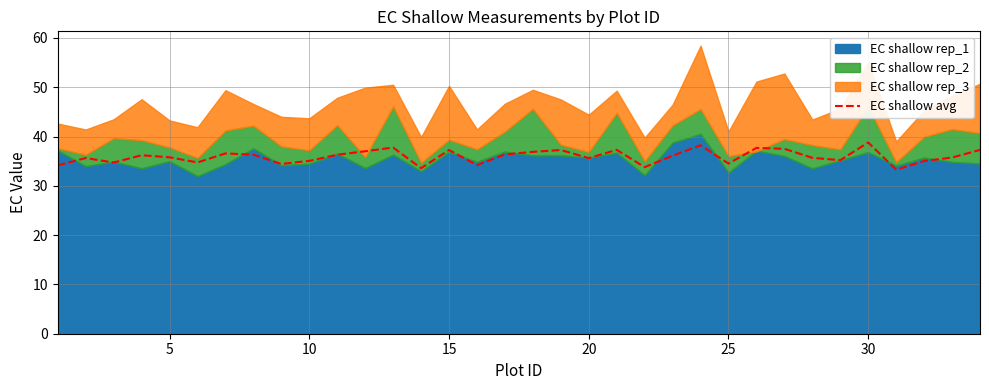

Reading right to left, what are all the values shown in this chart?

37.3	35.7	35.0	33.3	38.8	35.2	35.7	37.5	37.7	34.5	38.2	36.1	33.8	37.3	35.6	37.3	36.9	36.4	34.2	37.3	33.6	37.8	37.0	36.3	35.1	34.4	36.3	36.6	34.7	35.8	36.2	34.7	35.6	34.1